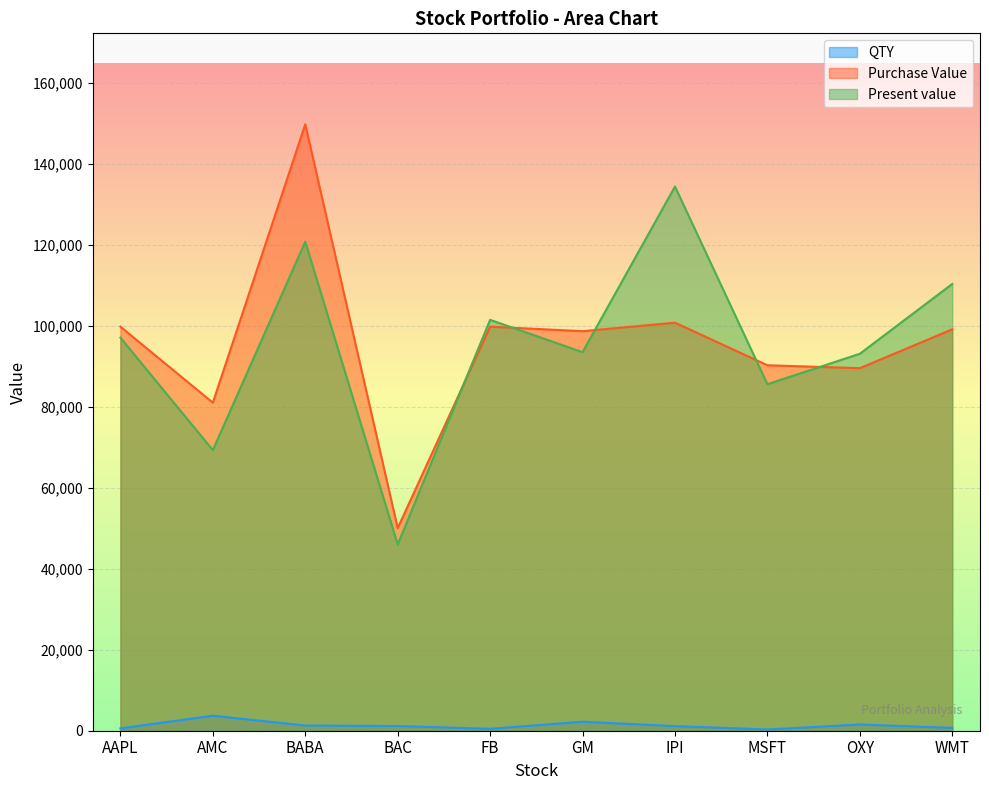

Where is the first local minimum for Present value?

AMC